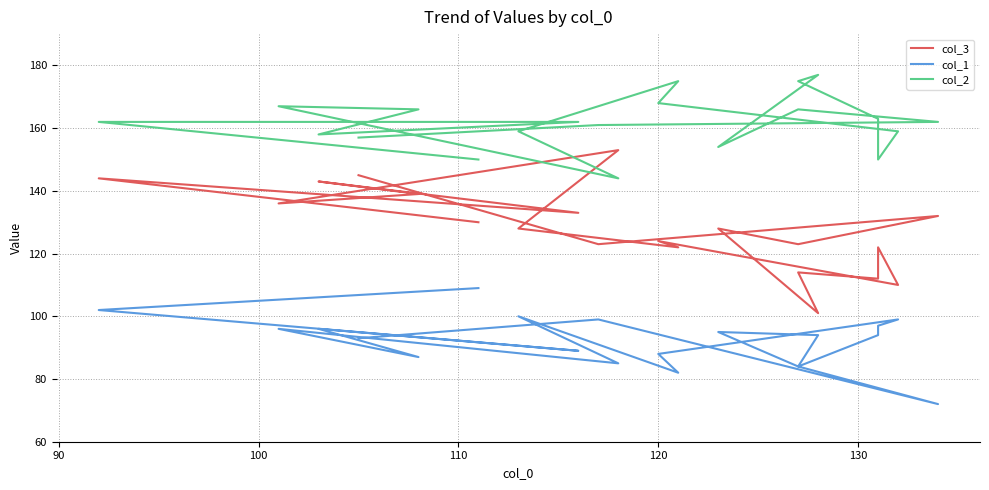

At which category does col_2 reach its first local peak?

130